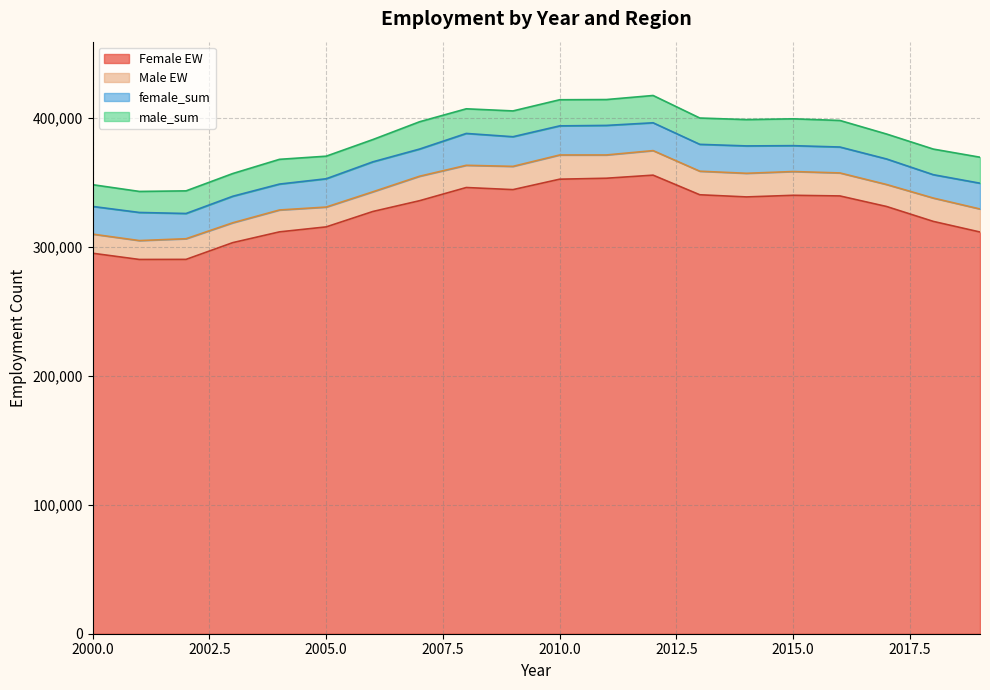

What is the minimum value for Female EW?

289999